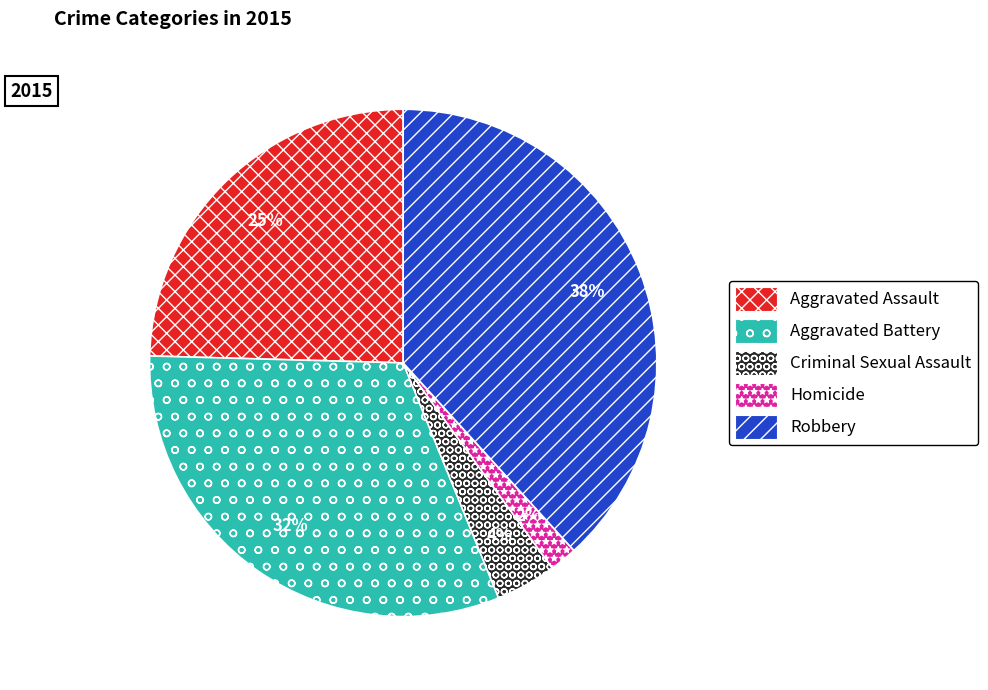

The Aggravated Battery slice represents 42% of the pie. True or false?

False